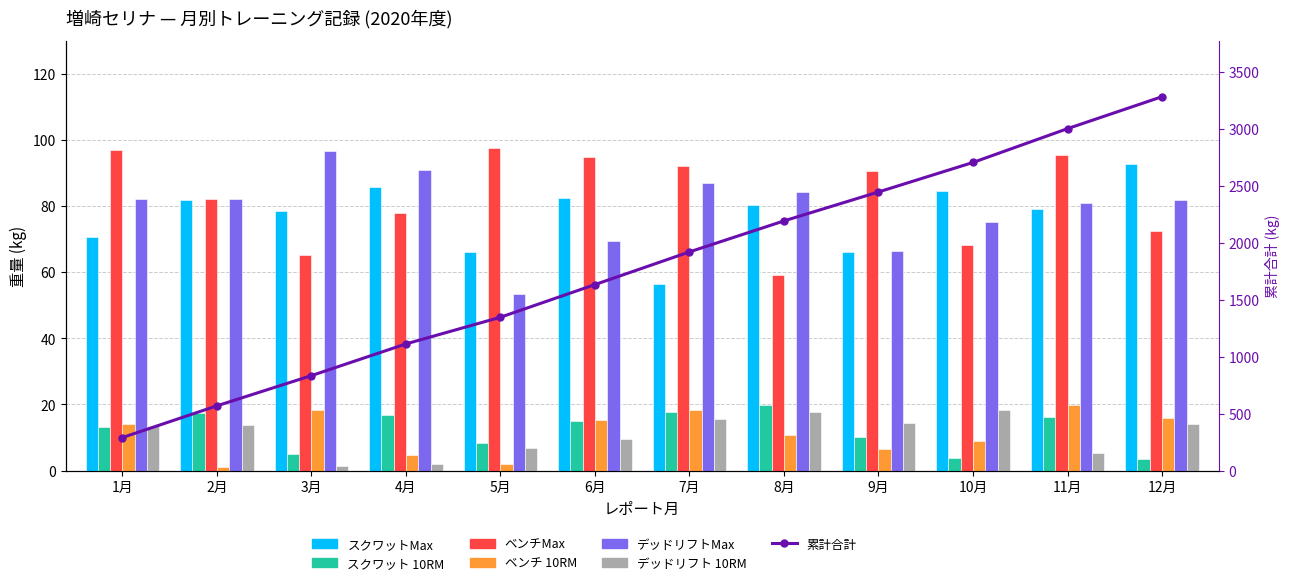

How many values in the デッドリフトMax series are below 82?

6